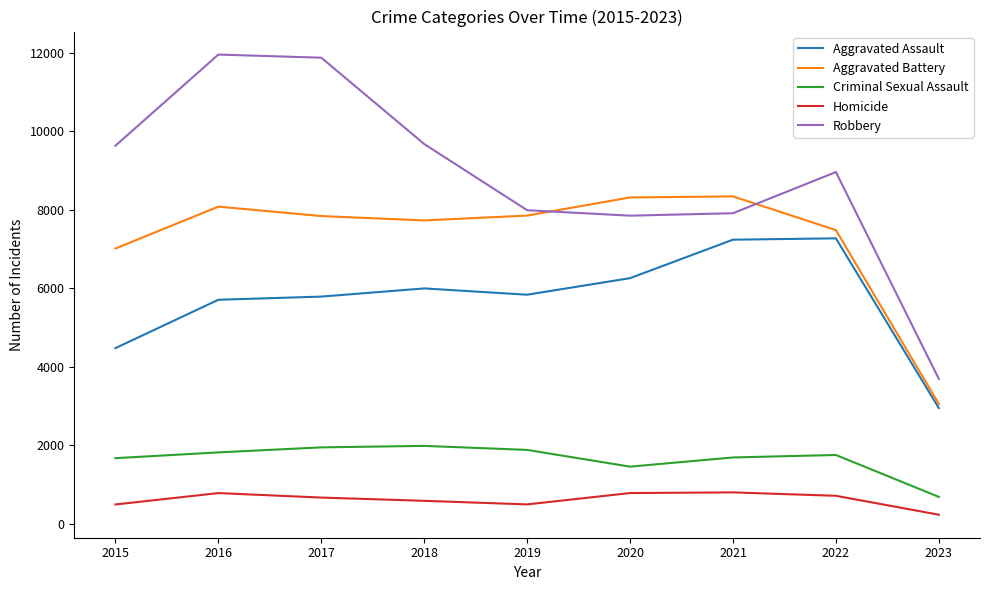

List the series in order of their peak value, lowest first.

Homicide, Criminal Sexual Assault, Aggravated Assault, Aggravated Battery, Robbery